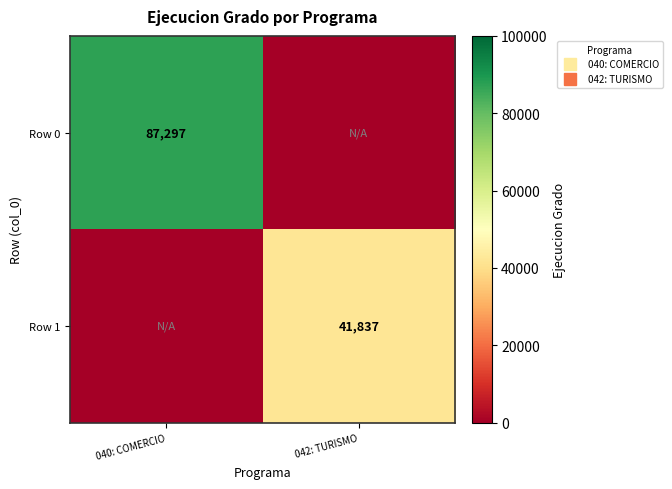

Between 040: COMERCIO and 042: TURISMO, which series saw the biggest shift?

Row 0